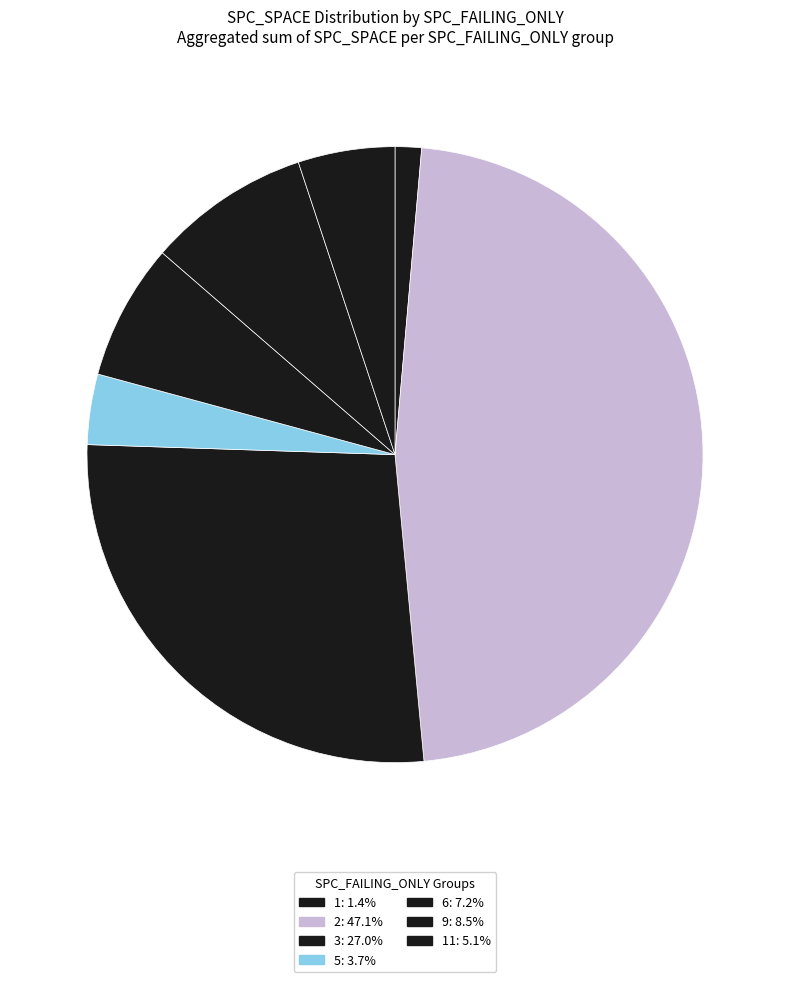

How many slices are in this pie chart?

7